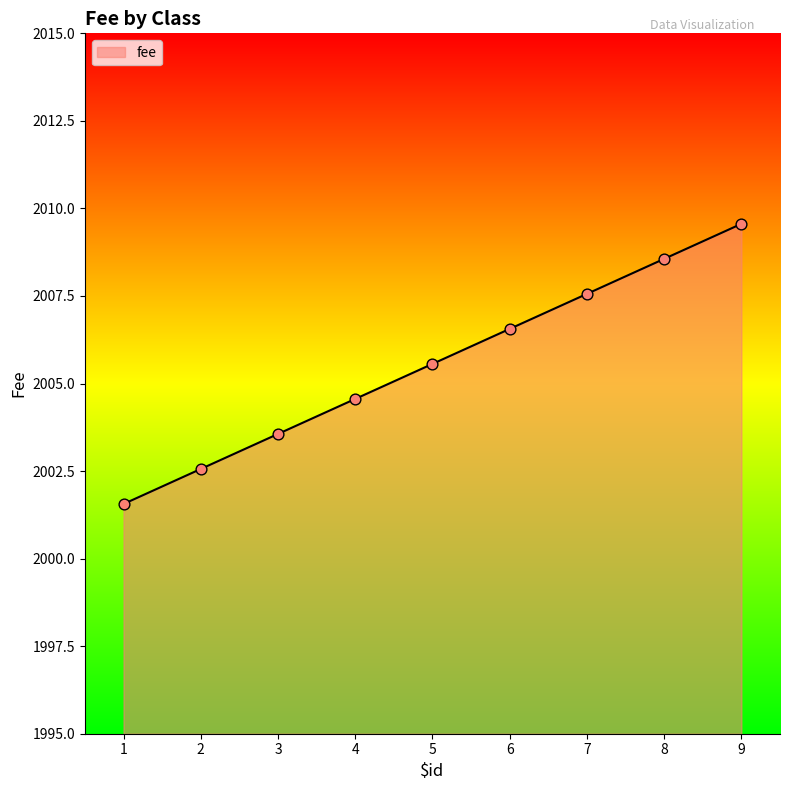

Between 5 and 8, which is larger?

8